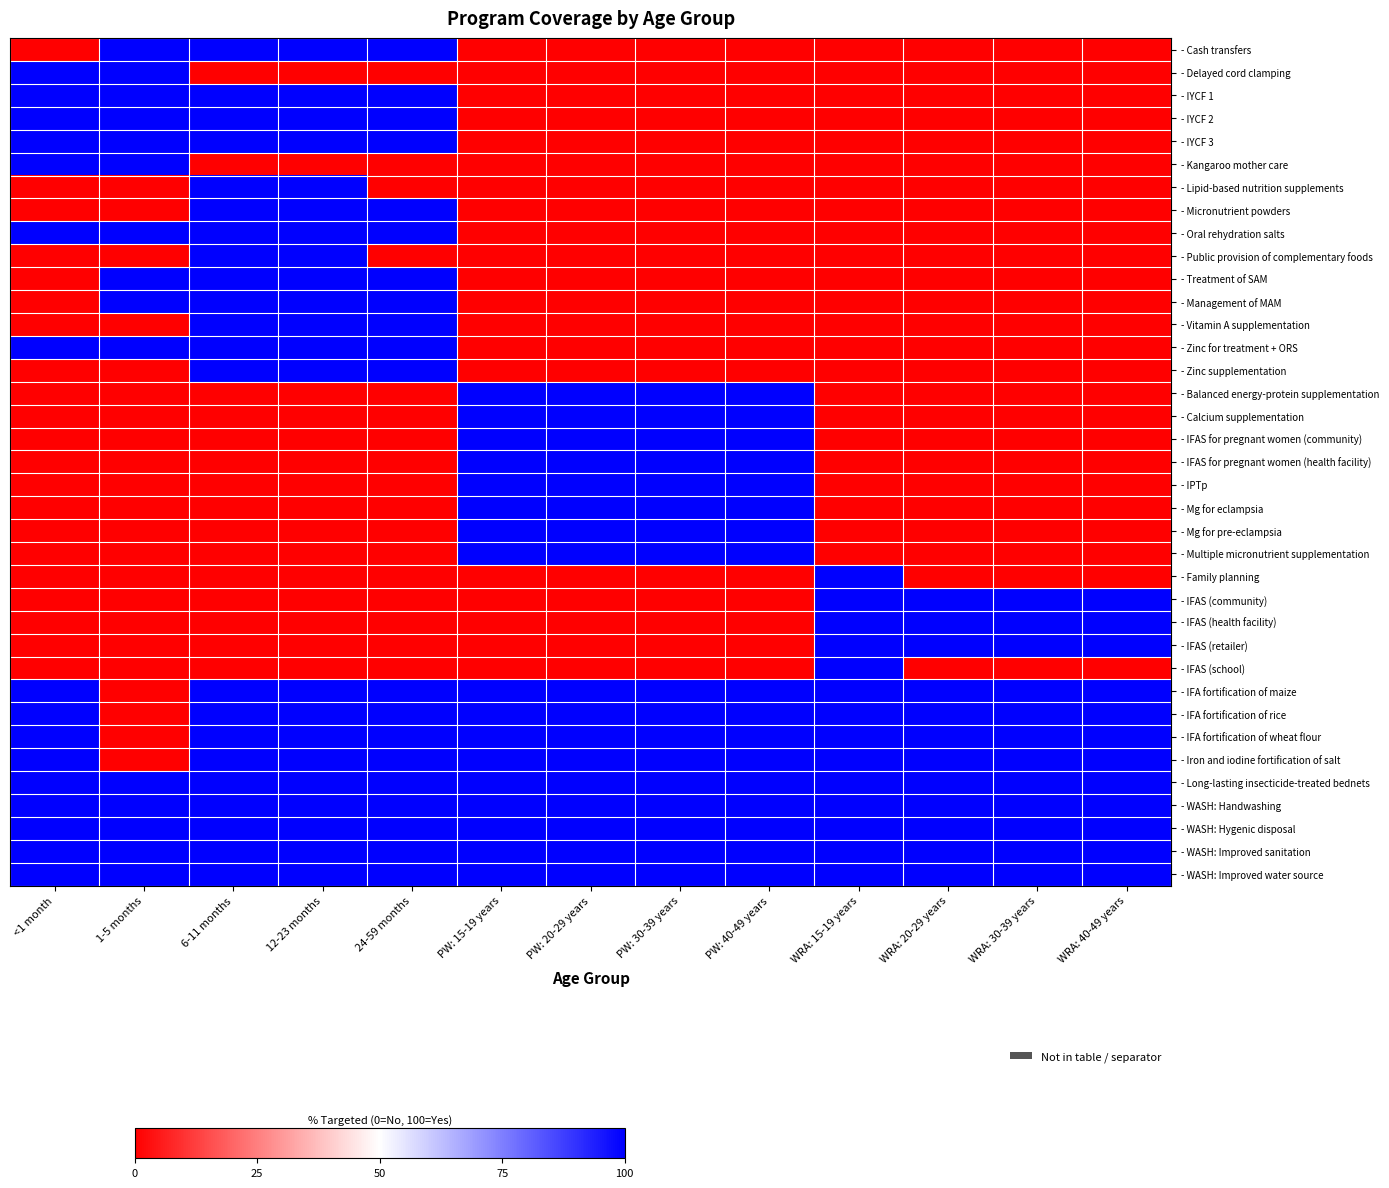

What is the greatest value displayed?

1